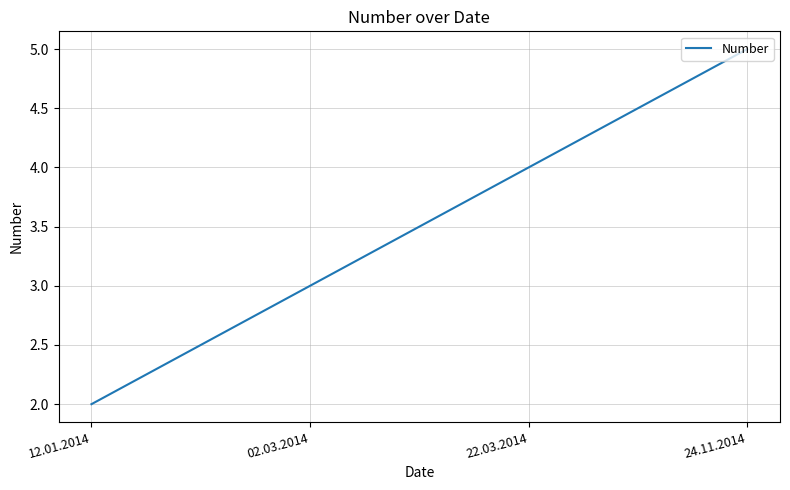

What is the difference between the values at 24.11.2014 and 12.01.2014?

3